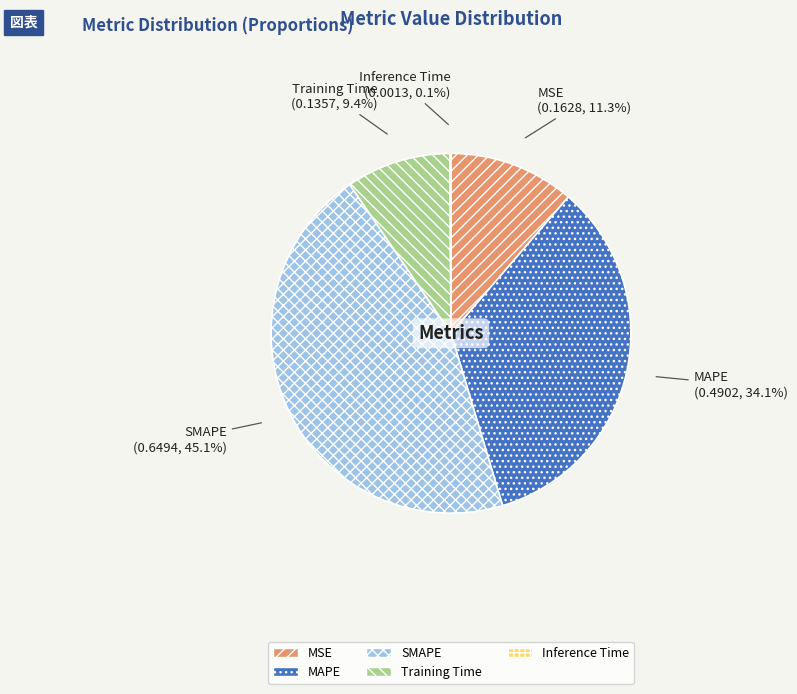

How much of the chart is everything except MAPE?

65.9%